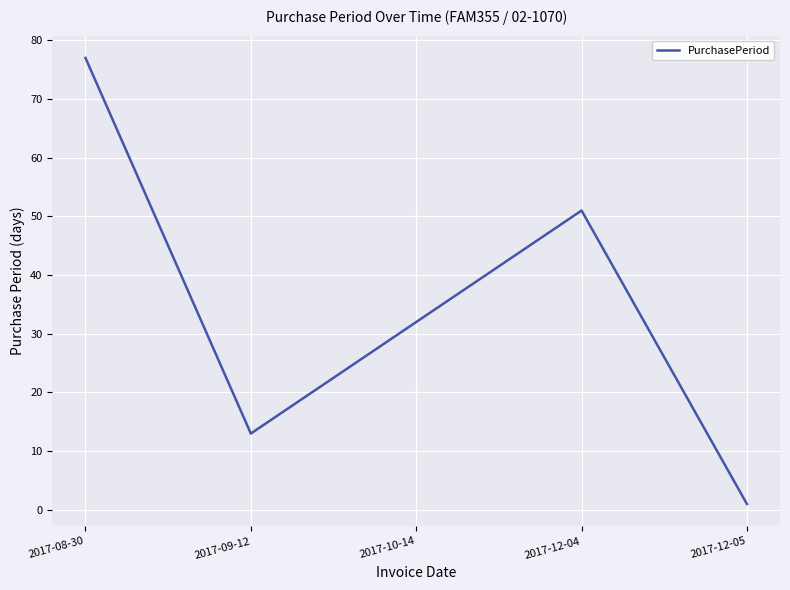

True or false: there are more than 2 points higher than both neighbors.

False